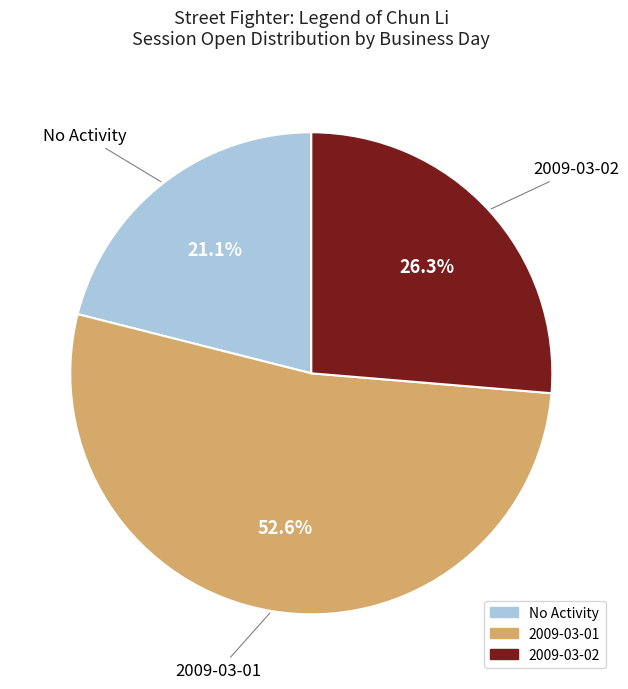

Is there any slice that represents more than half of the pie?

Yes